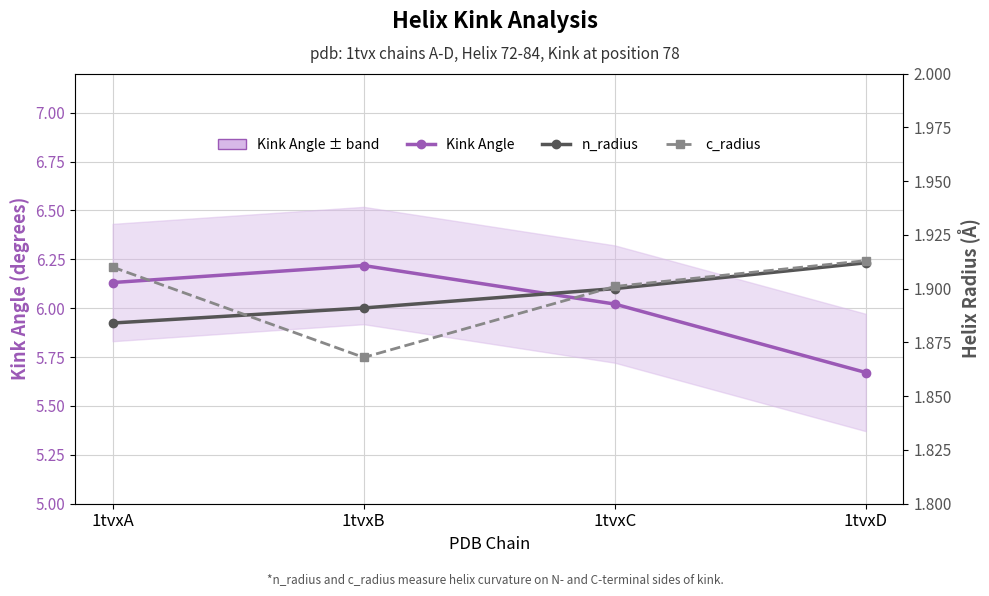

Where does the Kink Angle series first go above 6?

1tvxA